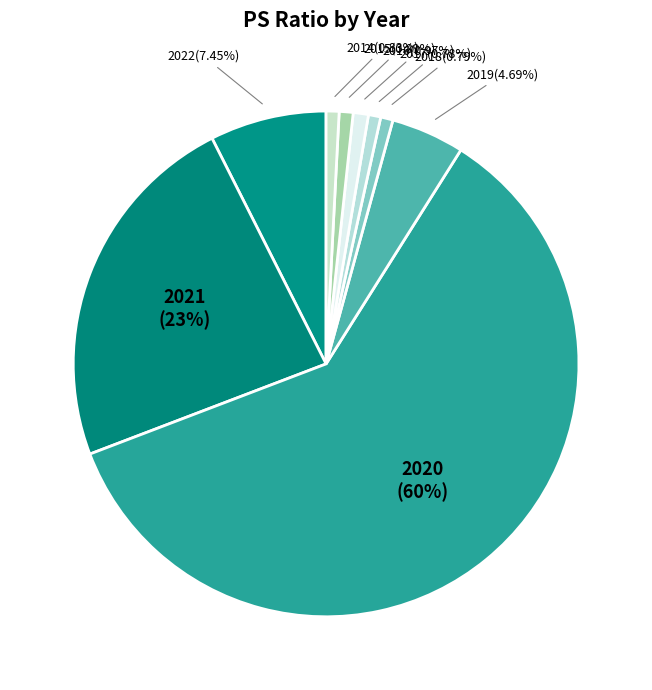

Rank the categories by value from lowest to highest.

2017, 2018, 2014, 2015, 2016, 2019, 2022, 2021, 2020